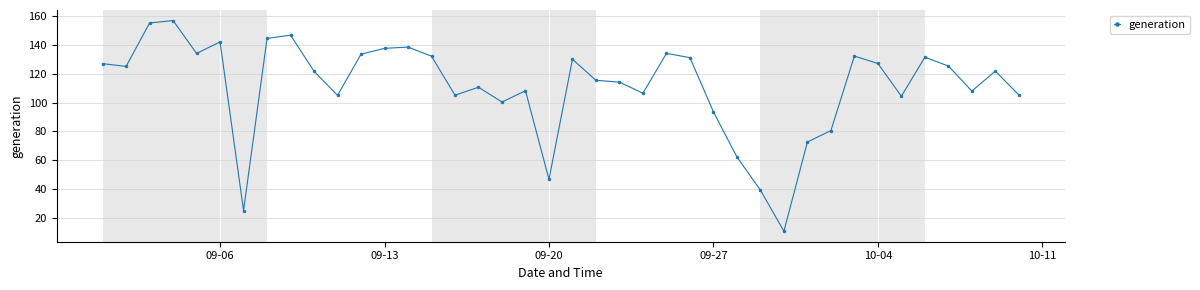

What is the difference between the maximum and minimum values?

145.9